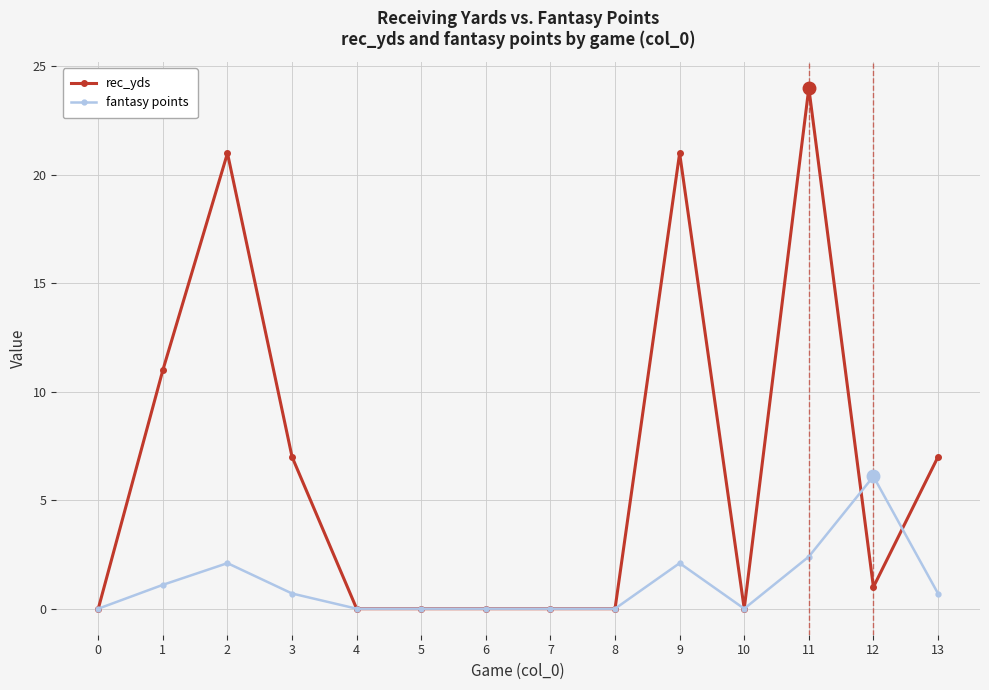

True or false: rec_yds has more than 1 points higher than both neighbors.

True